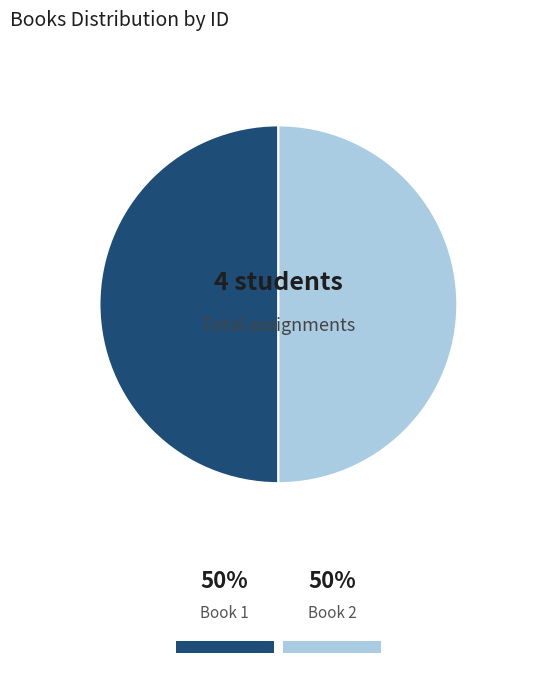

Is the sum of Book 2 and Book 1 greater than half?

Yes